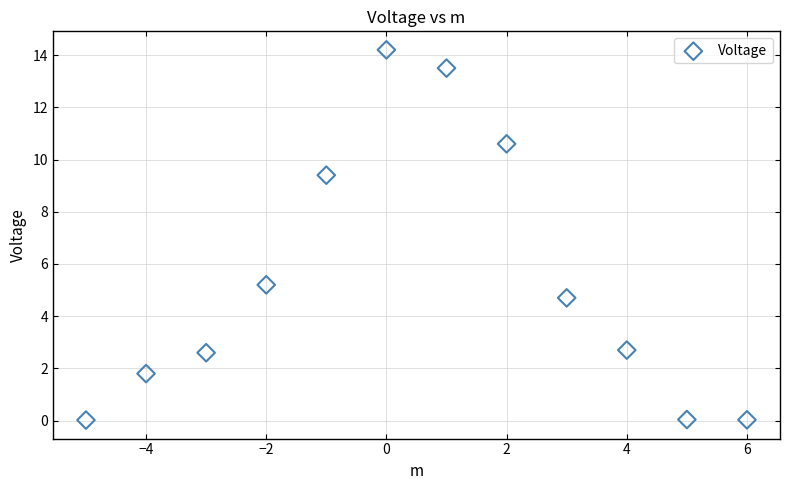

What is the range of Y values (max minus min)?

14.2